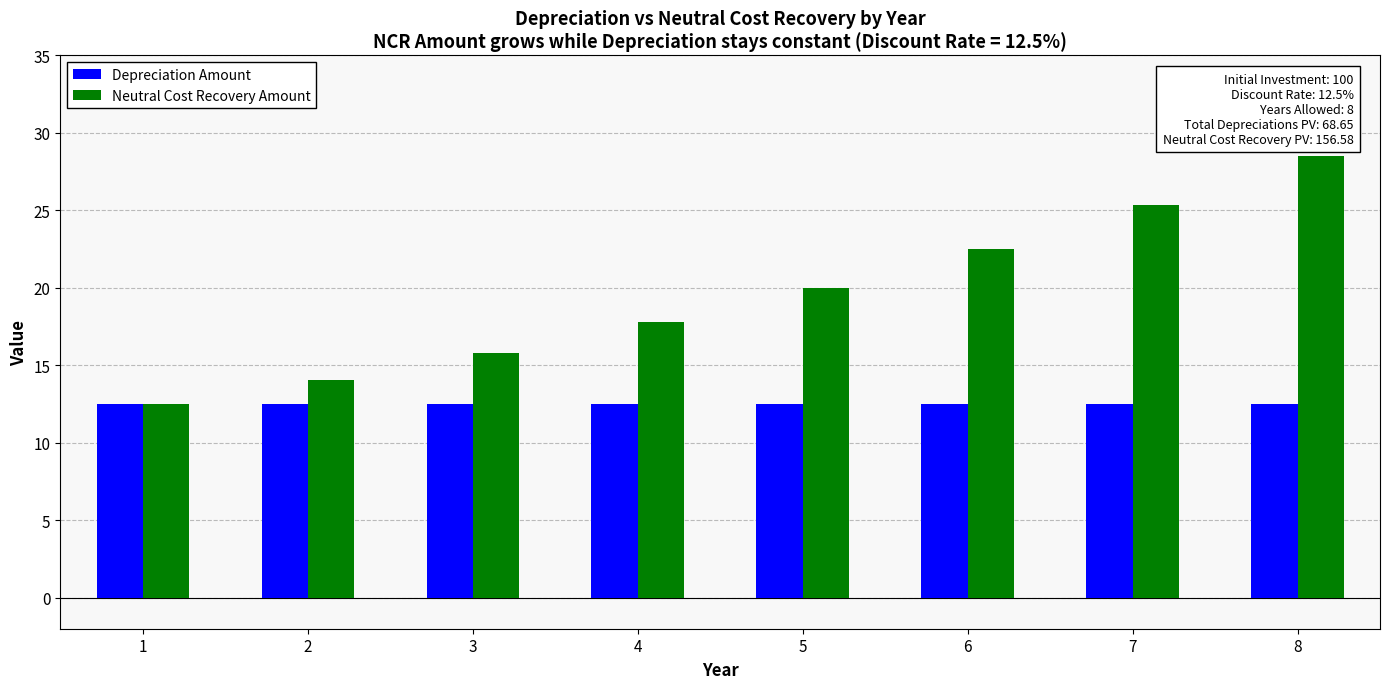

At which label does Neutral Cost Recovery Amount first exceed 20?

5